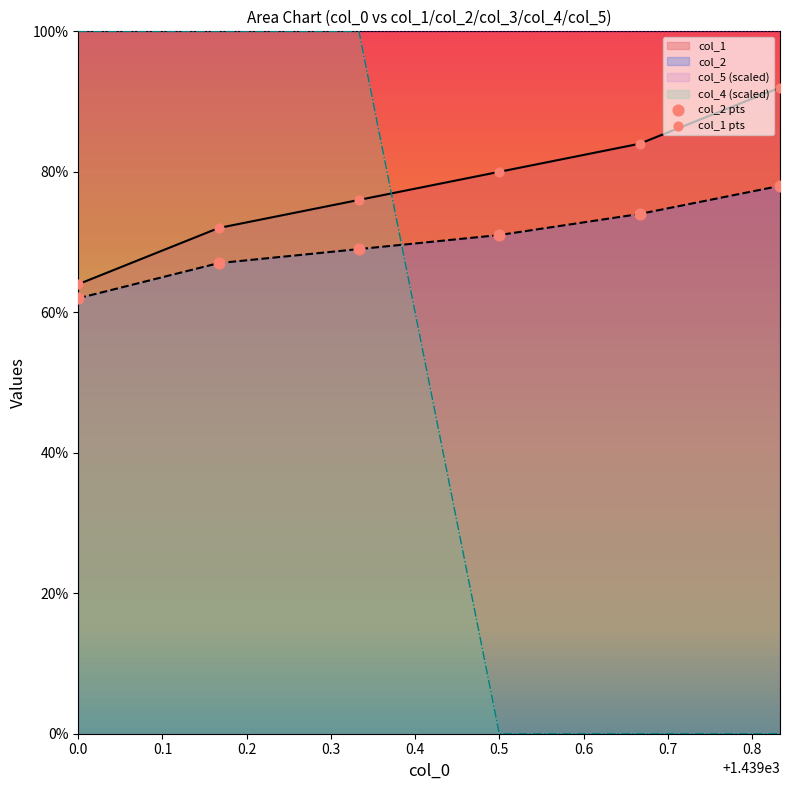

Which series reaches the maximum Y coordinate?

col_4